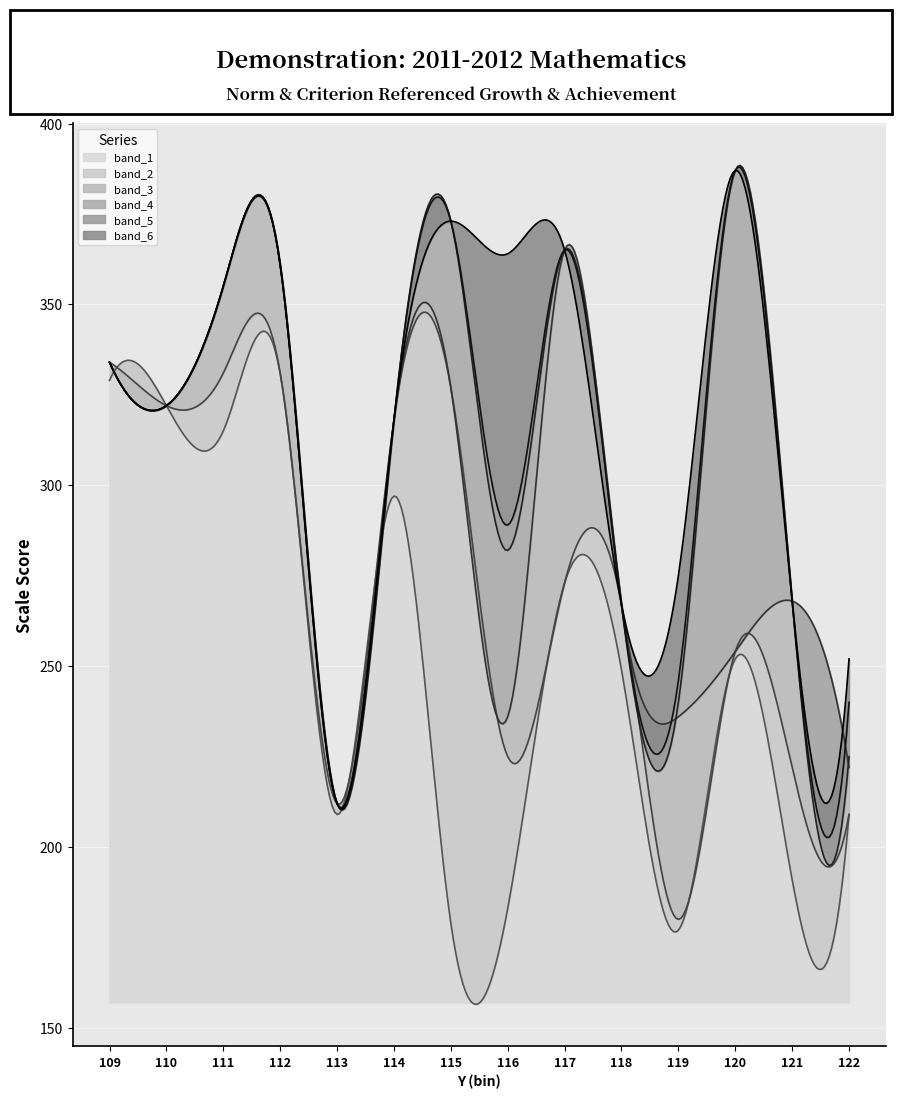

True or false: band_3 and band_1 cross at least once.

False